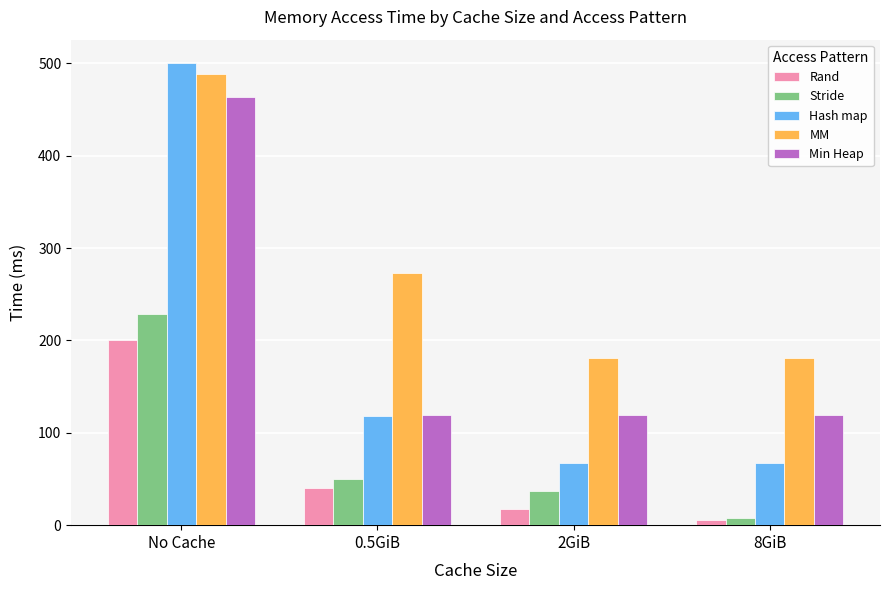

Reading right to left, list all the values displayed in this chart.

Rand: 8GiB=5.9	2GiB=17.9	0.5GiB=40.3	No Cache=200.4
Stride: 8GiB=8.0	2GiB=37.4	0.5GiB=49.8	No Cache=229.1
Hash map: 8GiB=67.8	2GiB=67.8	0.5GiB=118.5	No Cache=500.7
MM: 8GiB=180.8	2GiB=180.8	0.5GiB=272.5	No Cache=488.7
Min Heap: 8GiB=118.8	2GiB=118.8	0.5GiB=118.8	No Cache=463.8